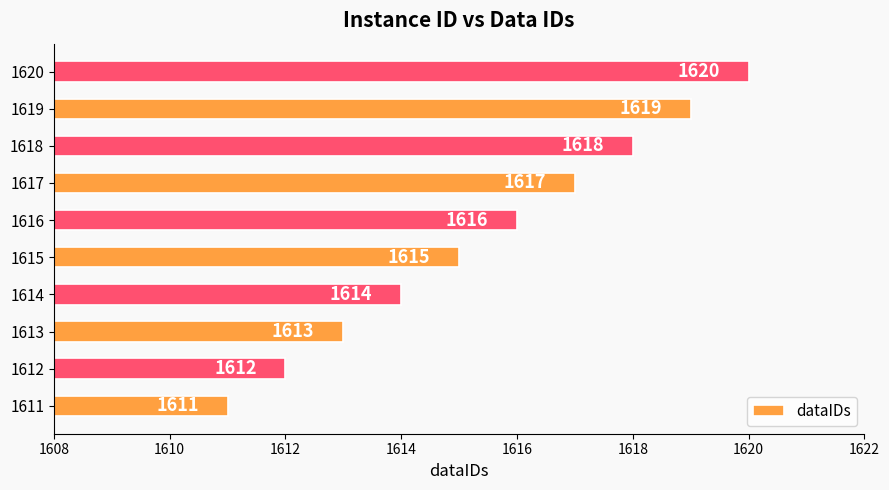

Count the number of data series in this chart.

1